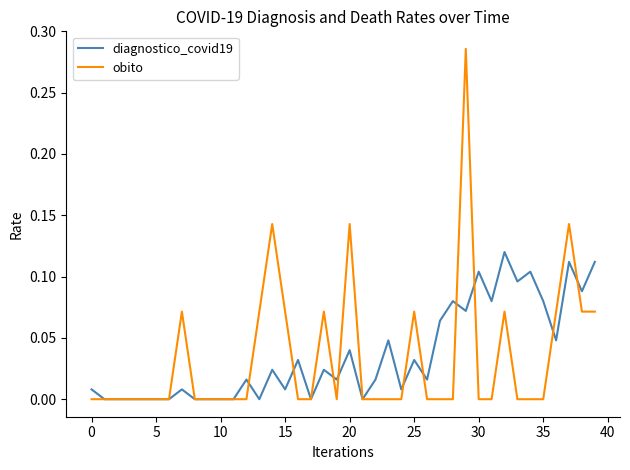

Rank the series by their maximum value, from lowest to highest.

diagnostico_covid19, obito